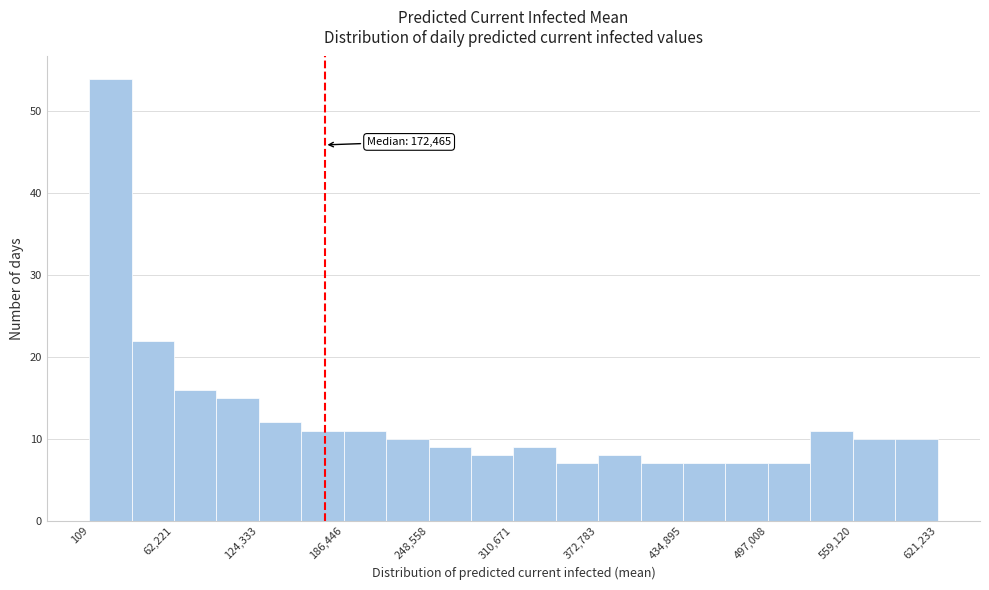

Read against the x-axis, roughly where is the centre of the tallest bar?

20000